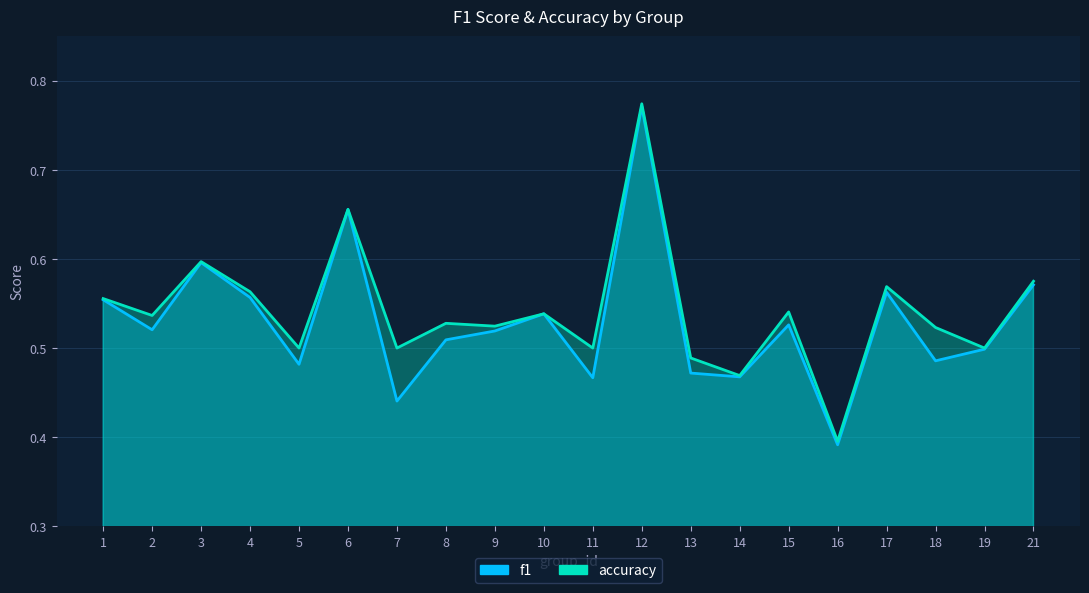

What is the average value of the f1 series?

0.5